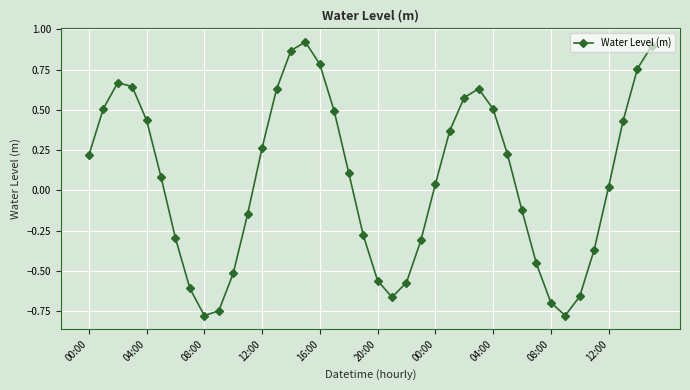

What is the difference between the maximum and minimum values?

1.7